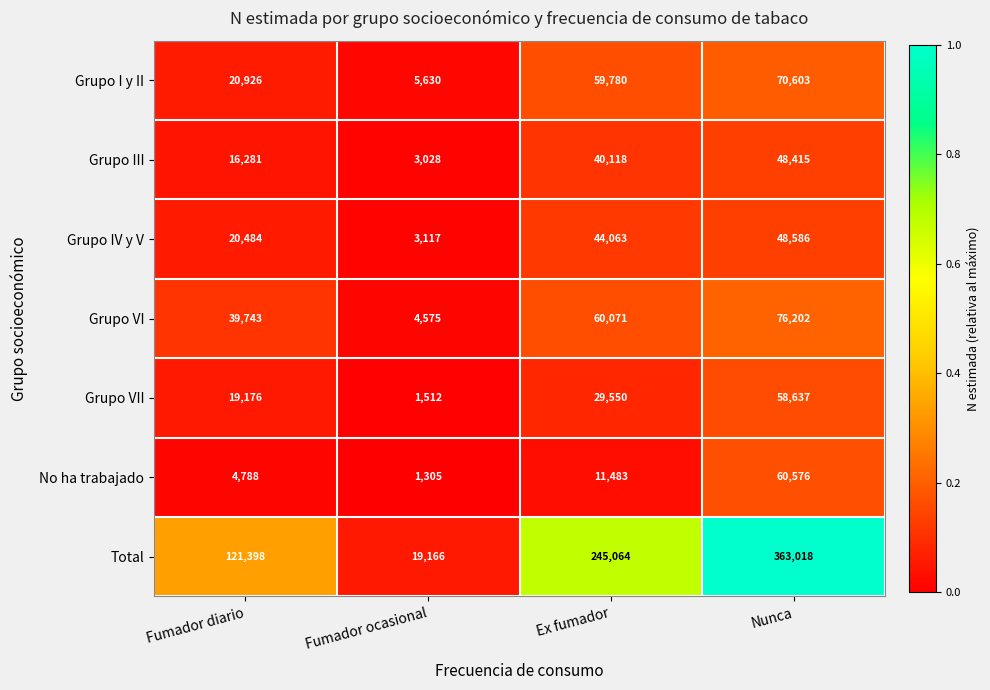

Which series has the largest range (max minus min)?

Total